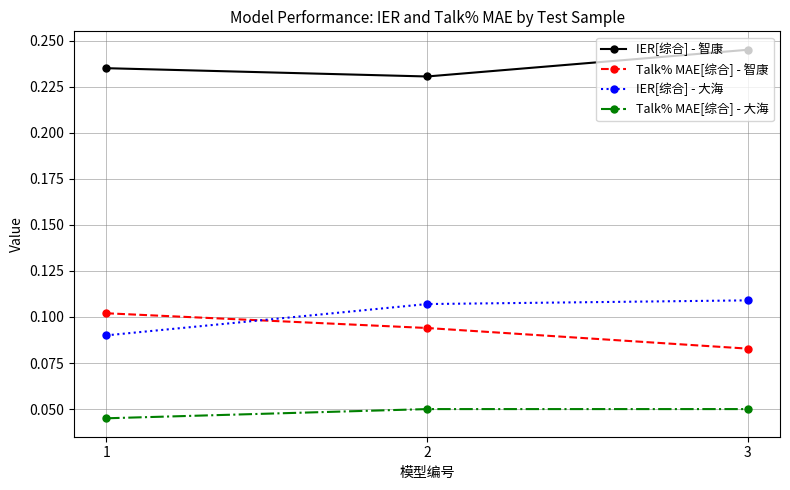

What are all the series names shown in the legend?

IER[综合] - 智康, Talk% MAE[综合] - 智康, IER[综合] - 大海, Talk% MAE[综合] - 大海